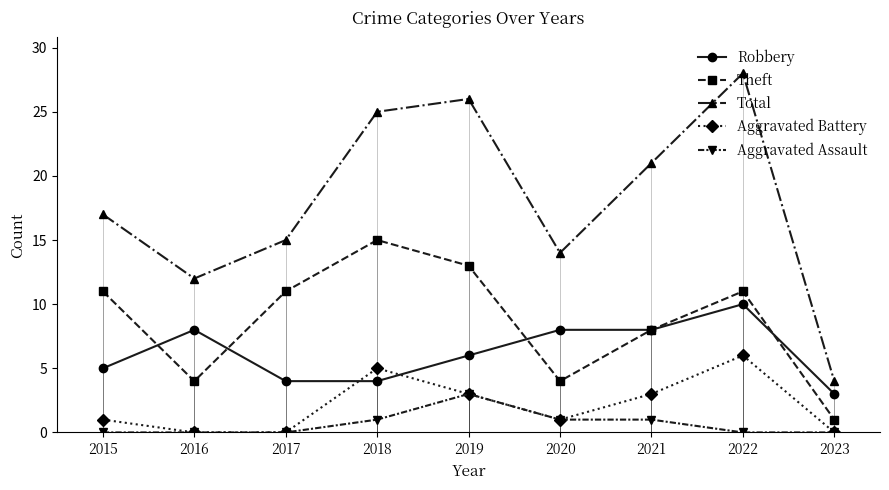

What is the sum of the Total values at 2015 and 2016?

29